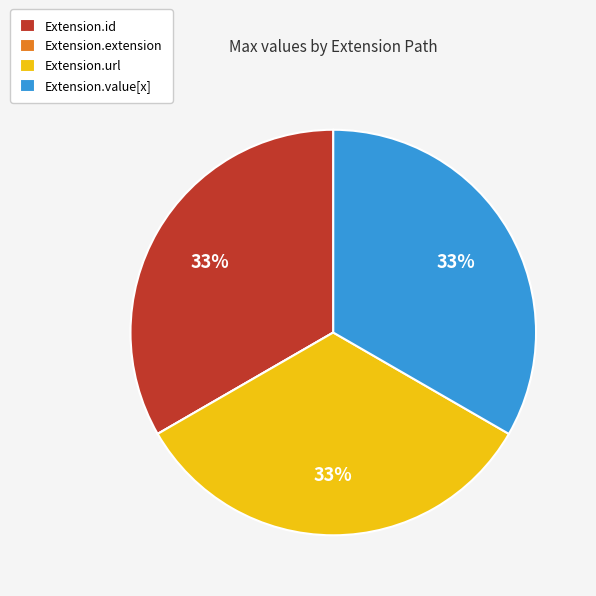

Do Extension.id and Extension.url together represent more than half of the pie?

Yes